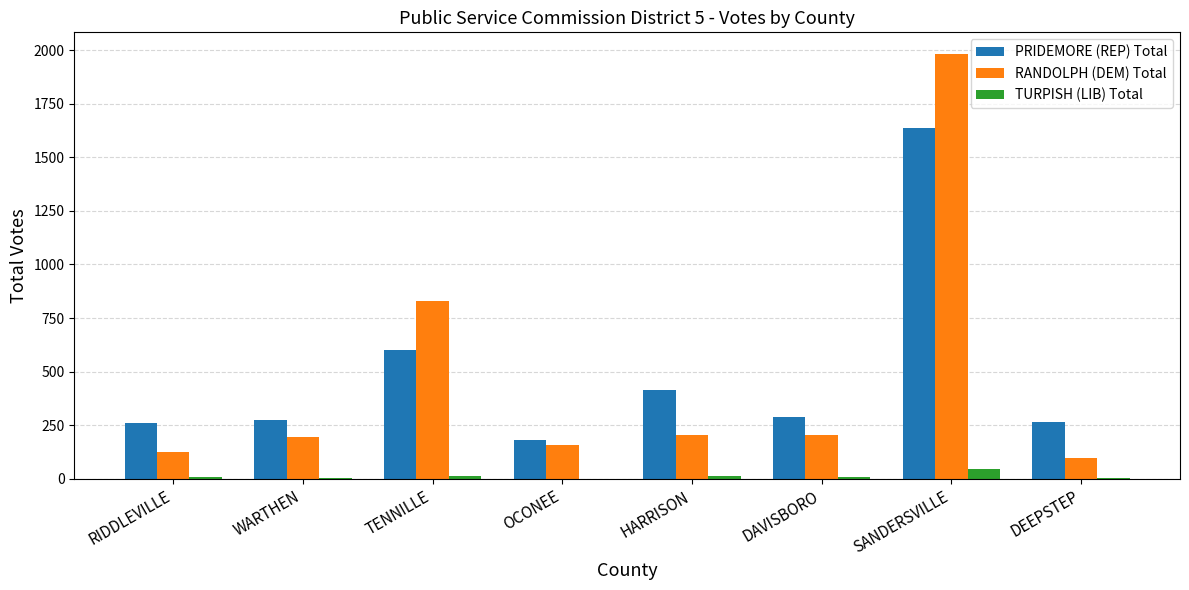

The RANDOLPH (DEM) Total series shows 206 at HARRISON. True or false?

True